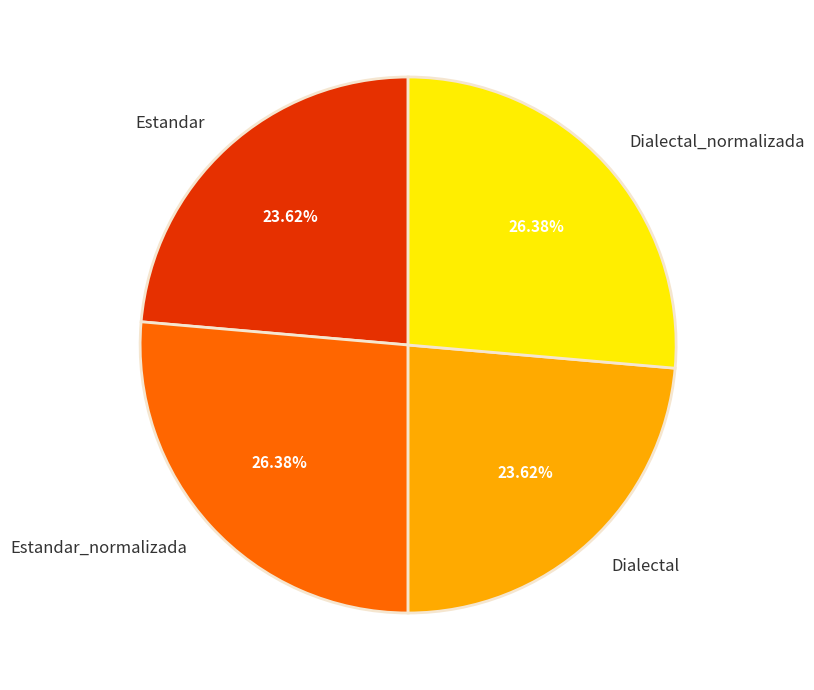

Is Dialectal the majority of the pie?

No